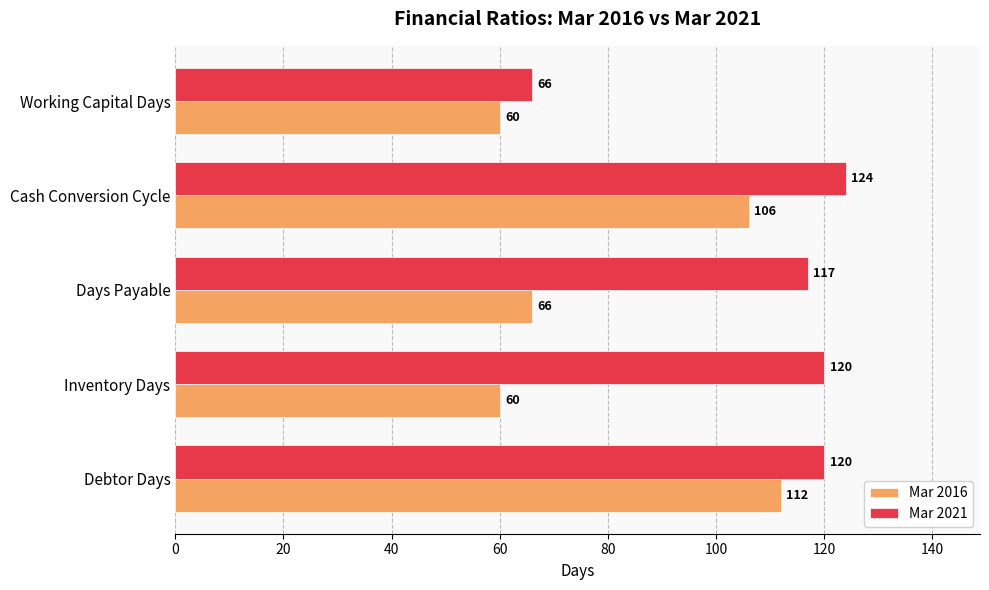

Rank the series by their maximum value, from highest to lowest.

Mar 2021, Mar 2016